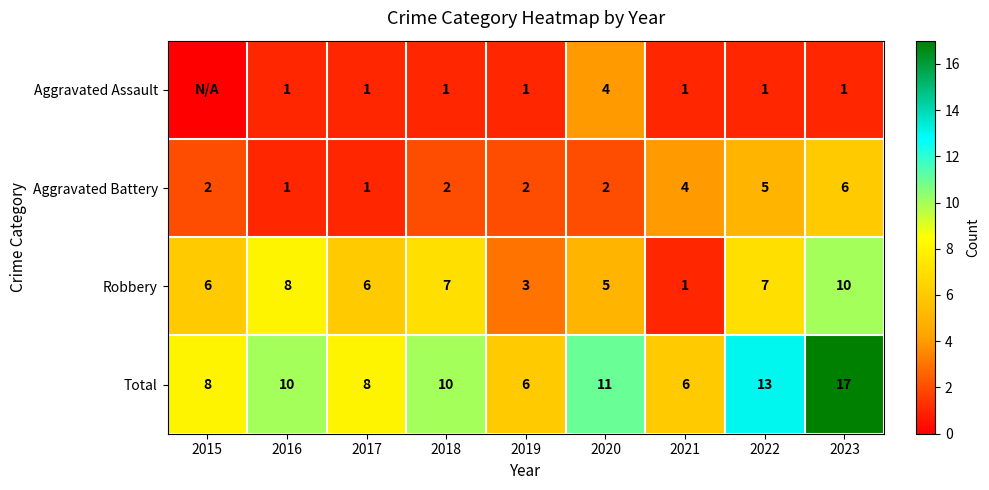

Is it true that Aggravated Assault equals 2 at 2019?

False